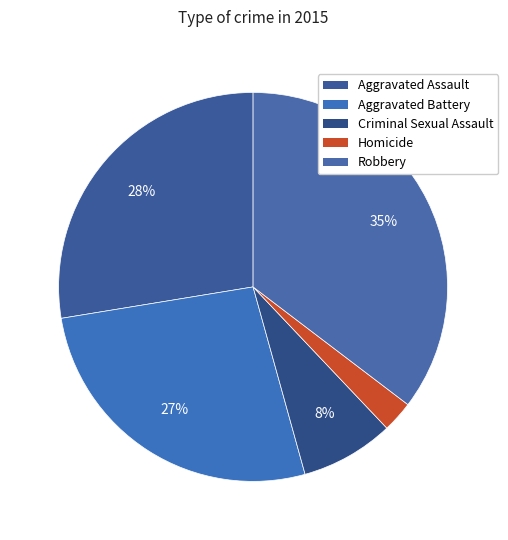

What percentage is the Criminal Sexual Assault slice, to the nearest percent?

8%